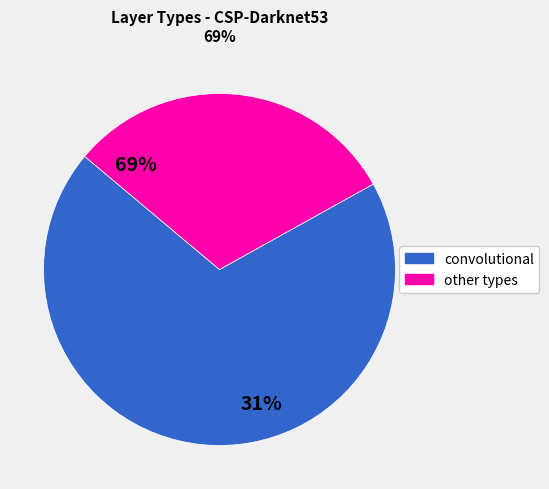

How many segments does this pie chart have?

2